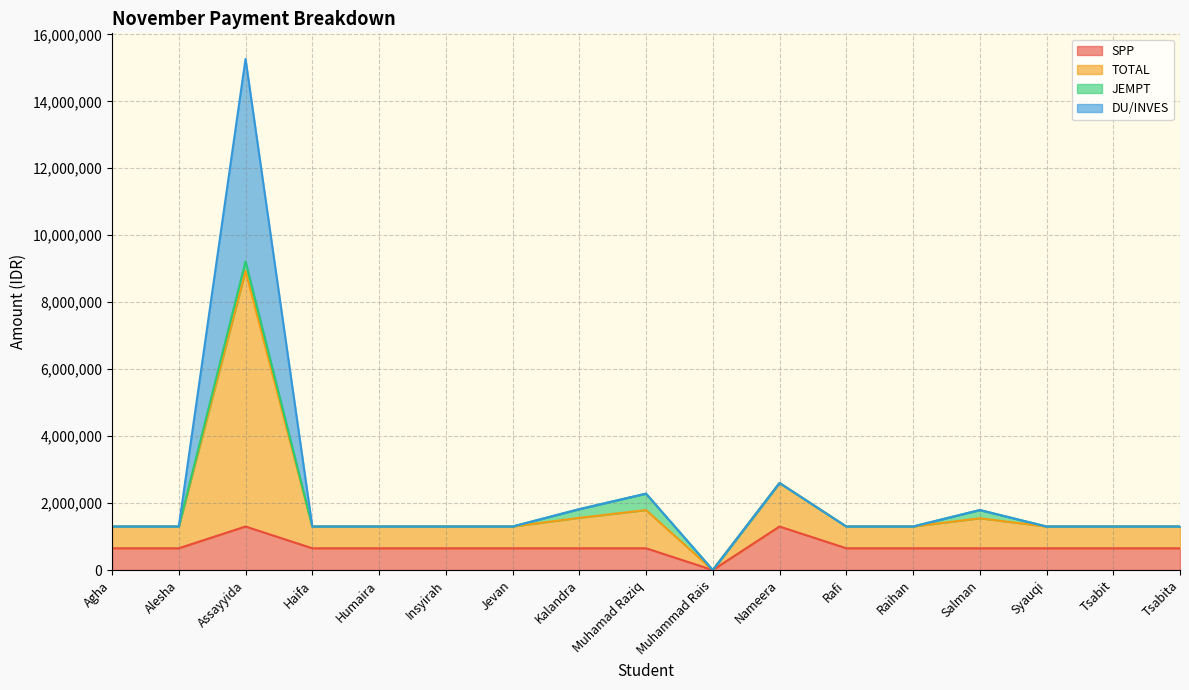

True or false: SPP and TOTAL intersect in this chart.

False